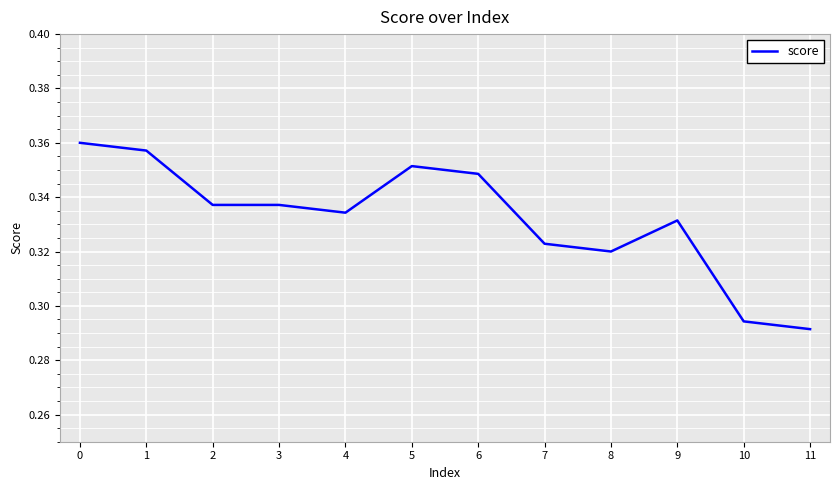

True or false: there are more than 1 points higher than both neighbors.

True